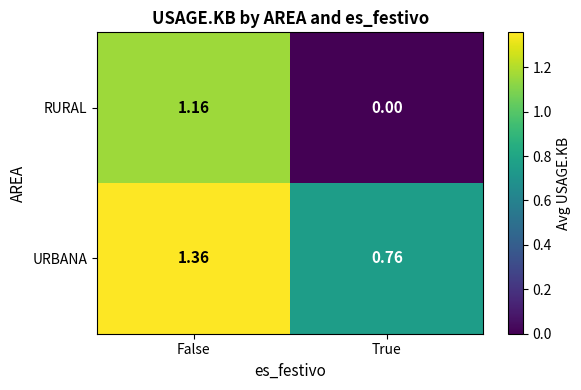

Which series changed the most between False and True?

RURAL